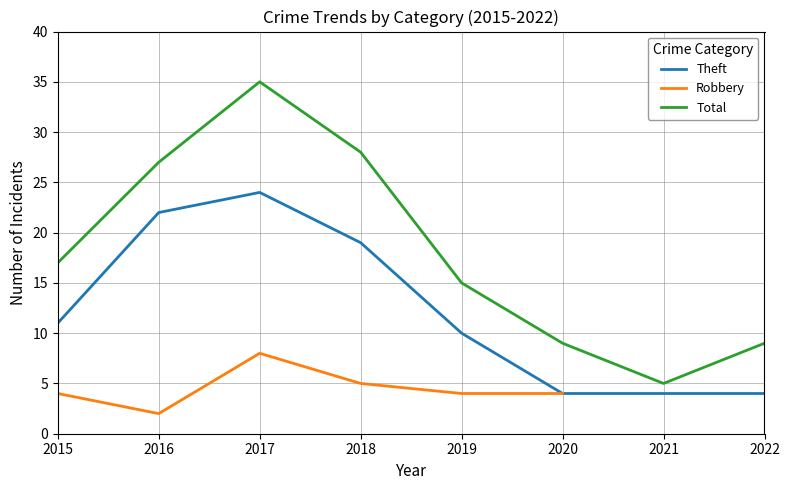

Between 2019 and 2018, which is larger?

2018